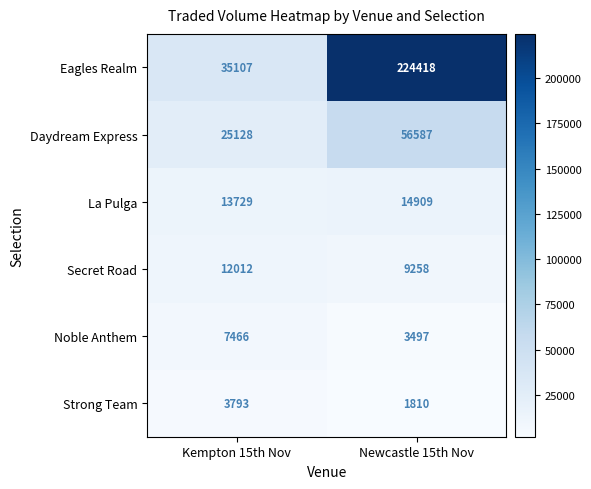

What is the spread (max minus min) of values at Newcastle 15th Nov?

222608